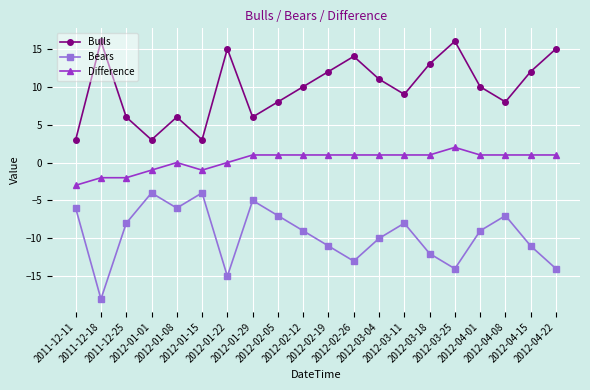

What is the label of the 12th point from the right?

2012-02-05